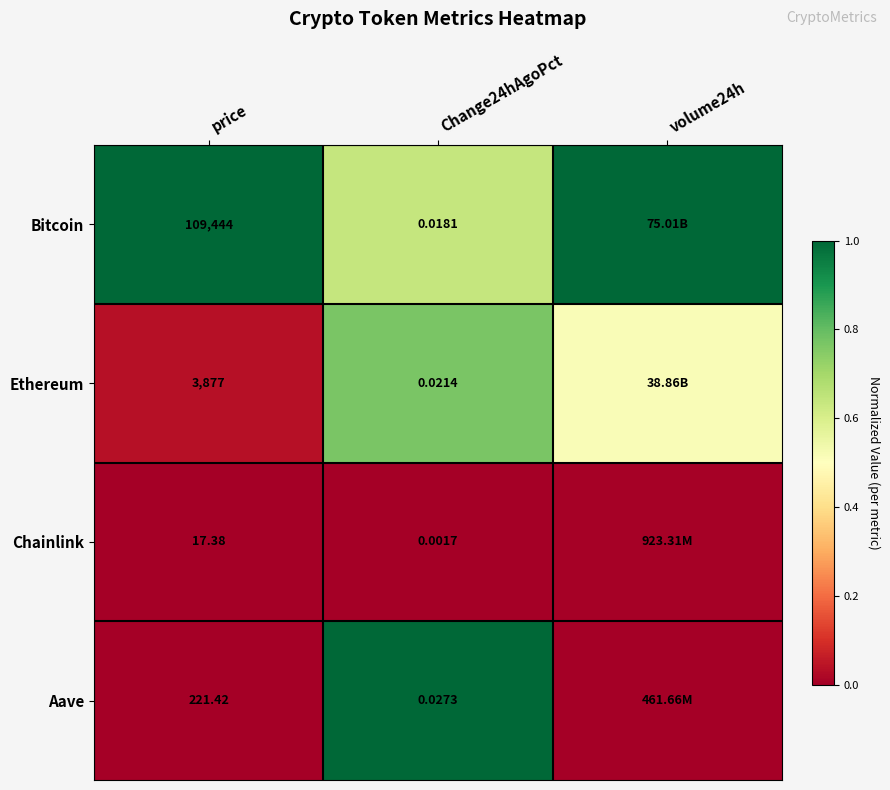

Which series changed the most between price and Change24hAgoPct?

Bitcoin